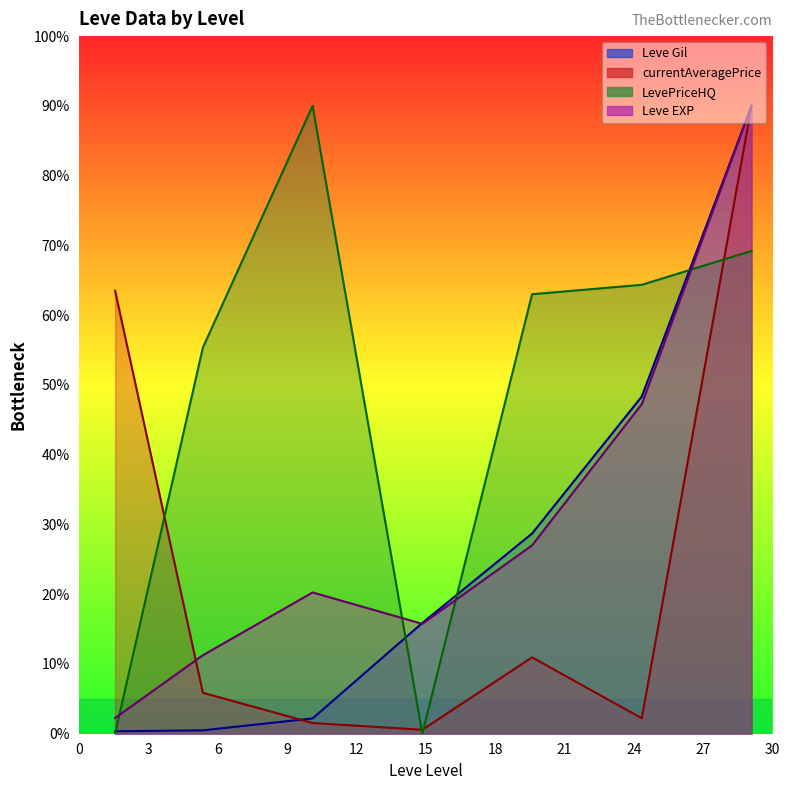

True or false: LevePriceHQ has more than 0 interior local peaks.

True